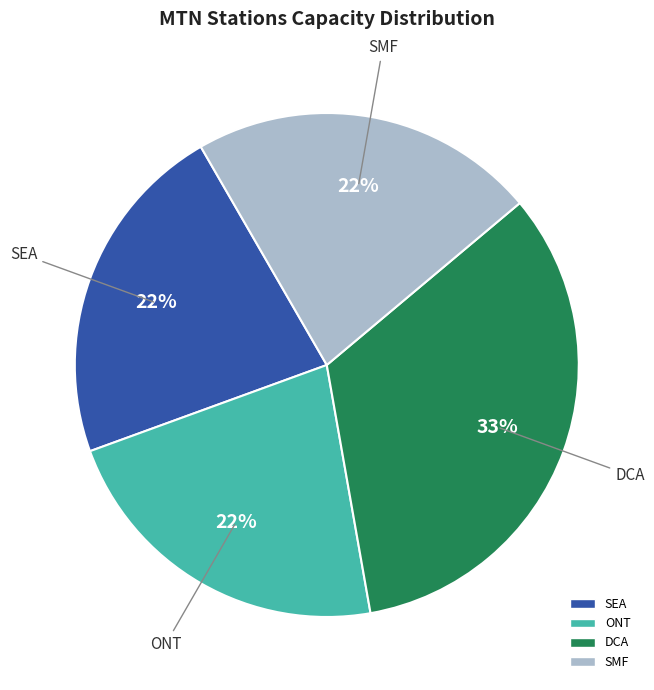

Which slice is the largest?

DCA